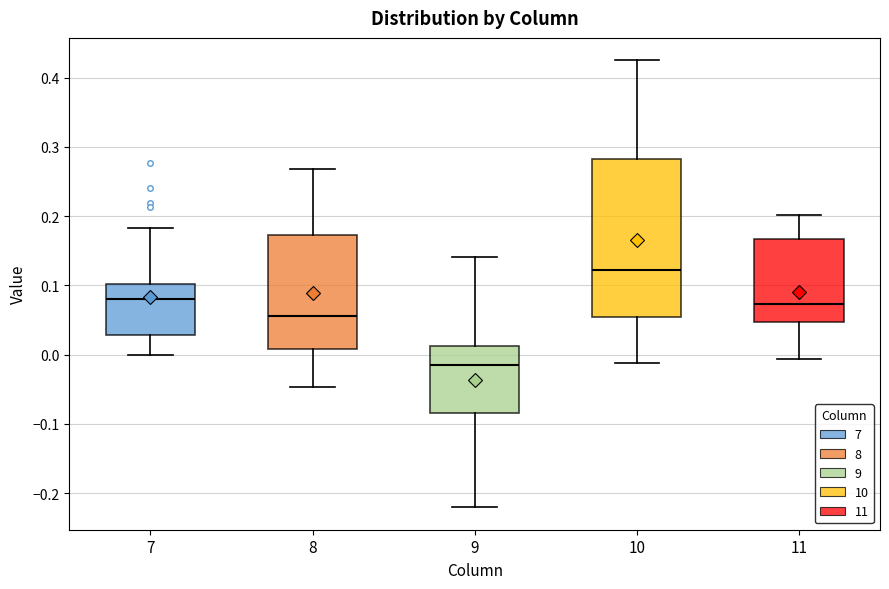

Reading left to right, read every box against the y-axis: the position of its median line, the range the box covers, and the ends of its whiskers. The values are not printed on the chart, so give them approximately, as read against the axis.

7: median 0.08, box 0.03 to 0.10, whiskers 0.00 to 0.18
8: median 0.06, box 0.01 to 0.17, whiskers -0.05 to 0.27
9: median -0.01, box -0.08 to 0.01, whiskers -0.22 to 0.14
10: median 0.12, box 0.05 to 0.28, whiskers -0.01 to 0.42
11: median 0.07, box 0.05 to 0.17, whiskers -0.01 to 0.20